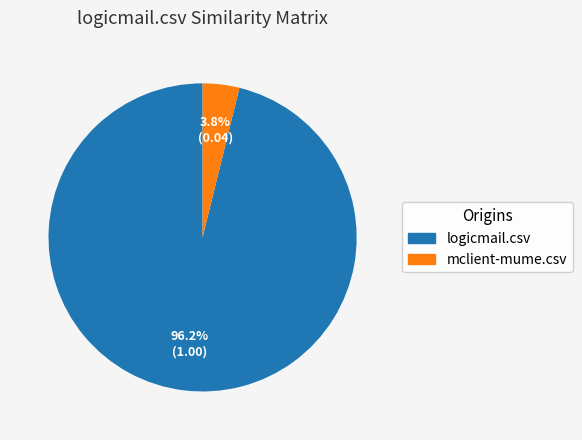

Which category has the smallest portion of the pie?

mclient-mume.csv